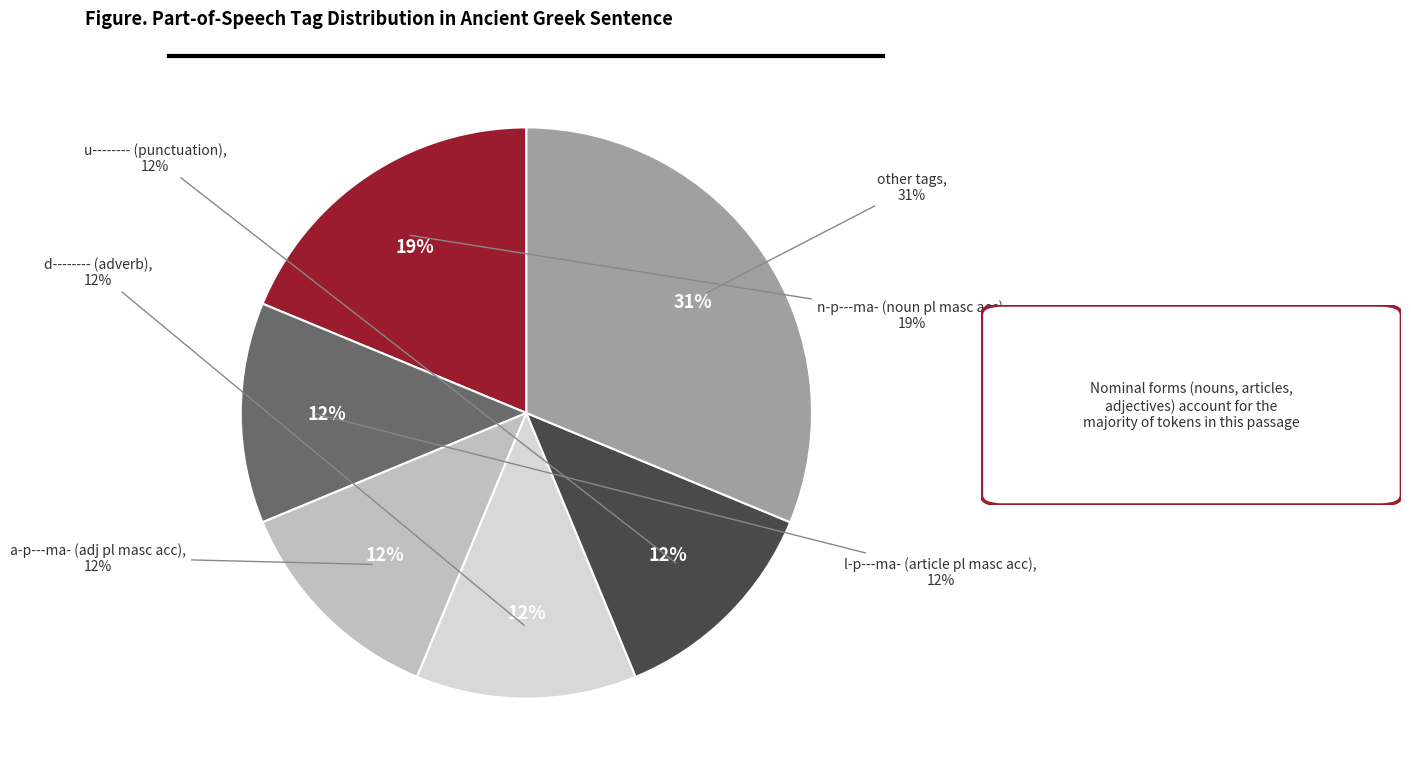

Between l-p---ma- and a-p---ma-, which is larger?

l-p---ma-